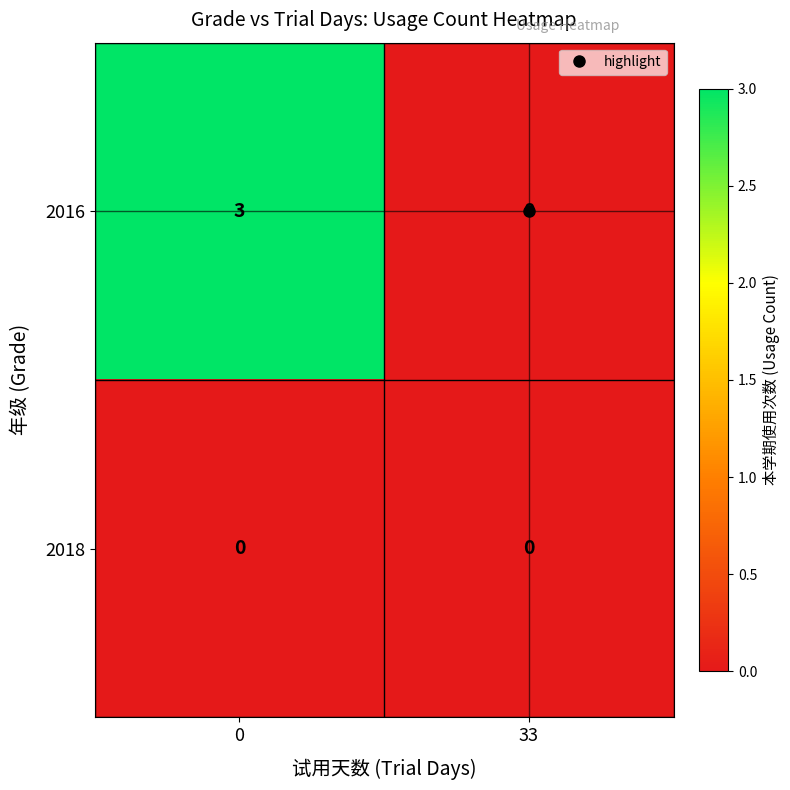

What is the difference between the 2016 values at 0 and 33?

3